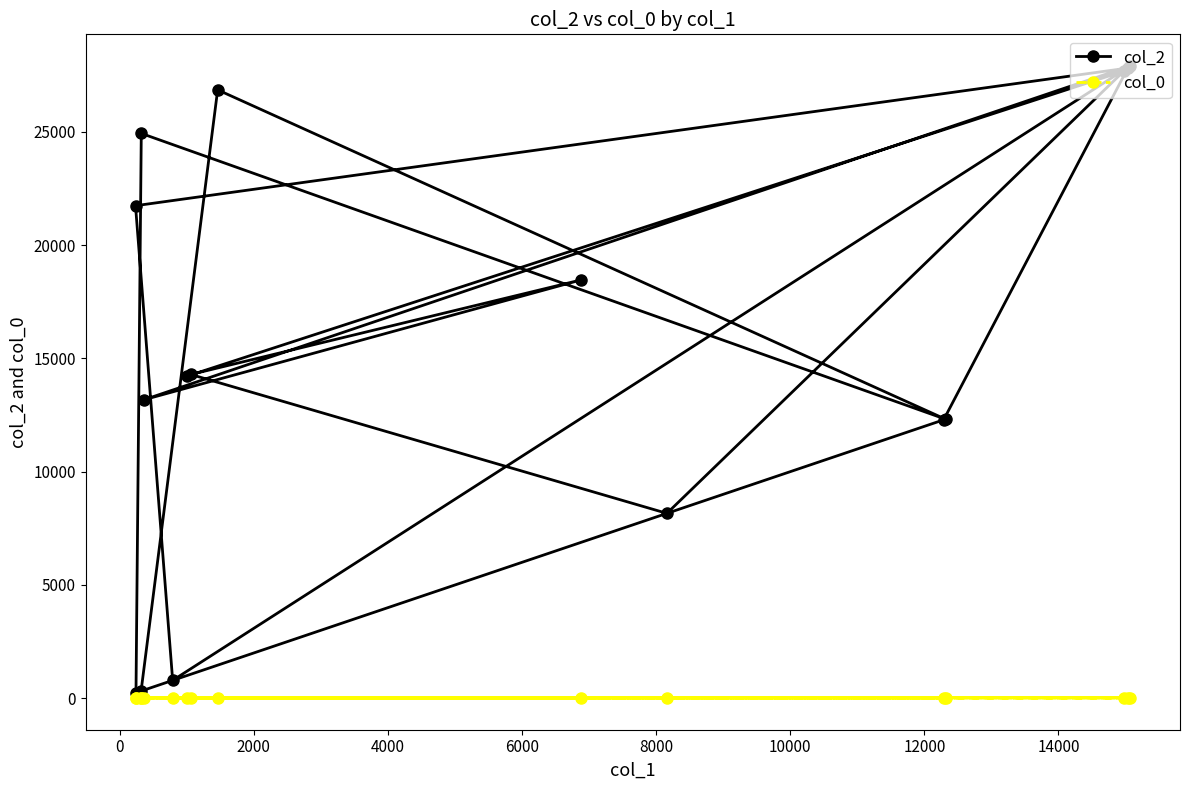

How many data points does each series have?

16